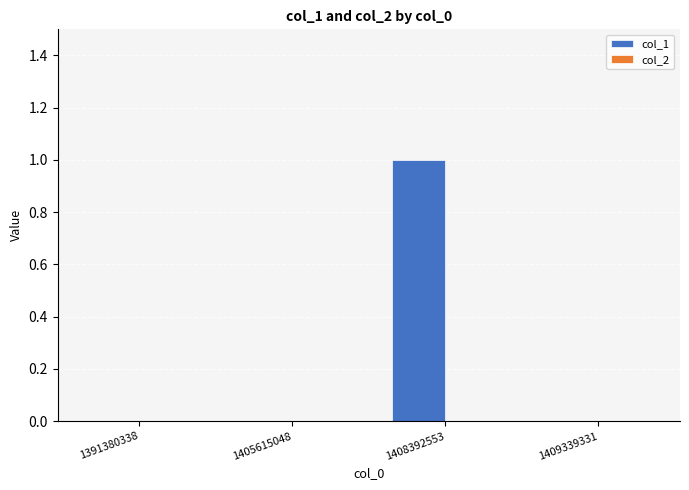

Which label corresponds to the largest value in the chart?

1408392553